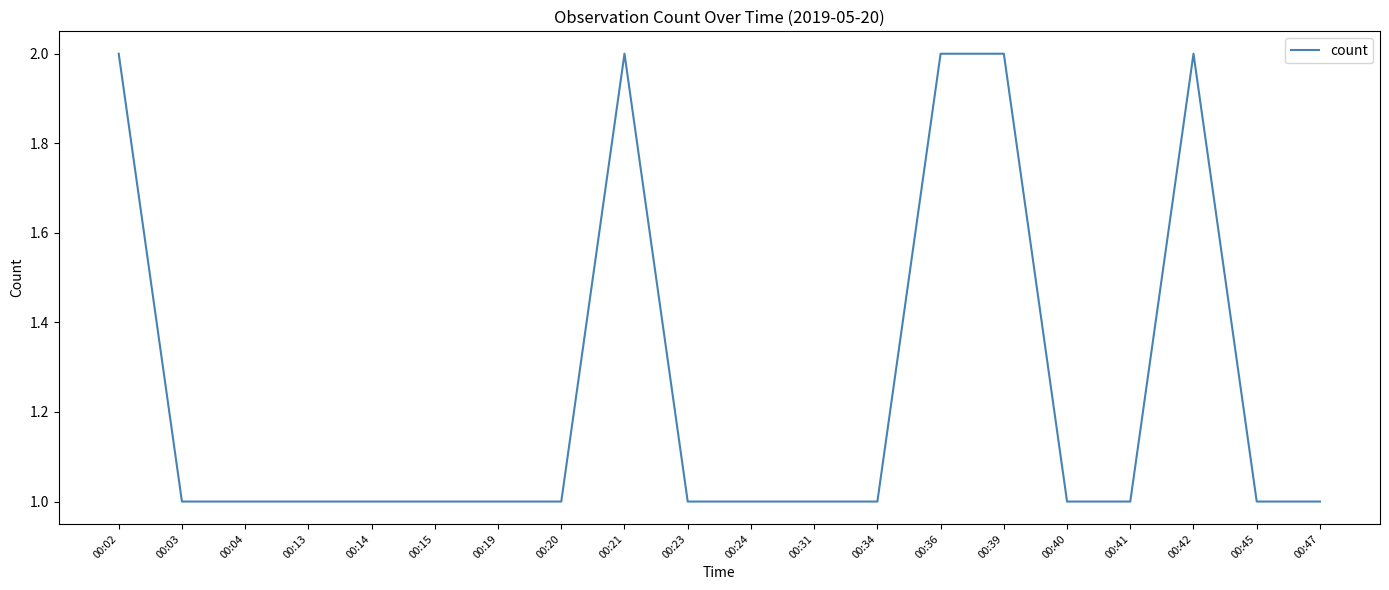

What is the change in value from 00:14 to 00:36?

+1